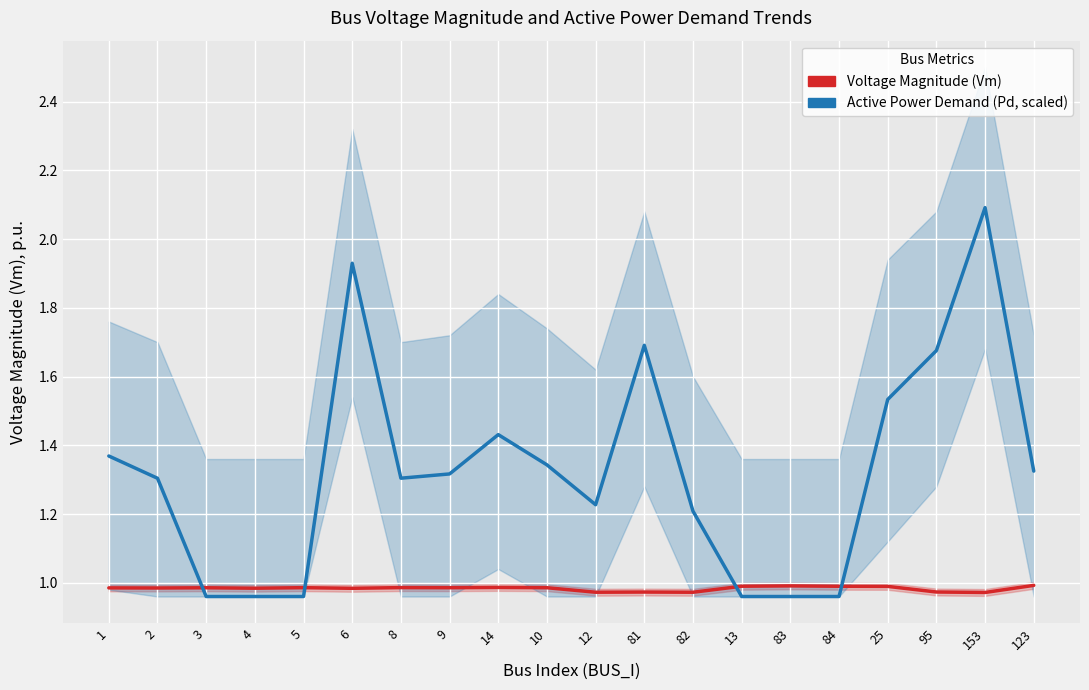

True or false: Voltage Magnitude (Vm) has a value of 0.3 at 12.

False